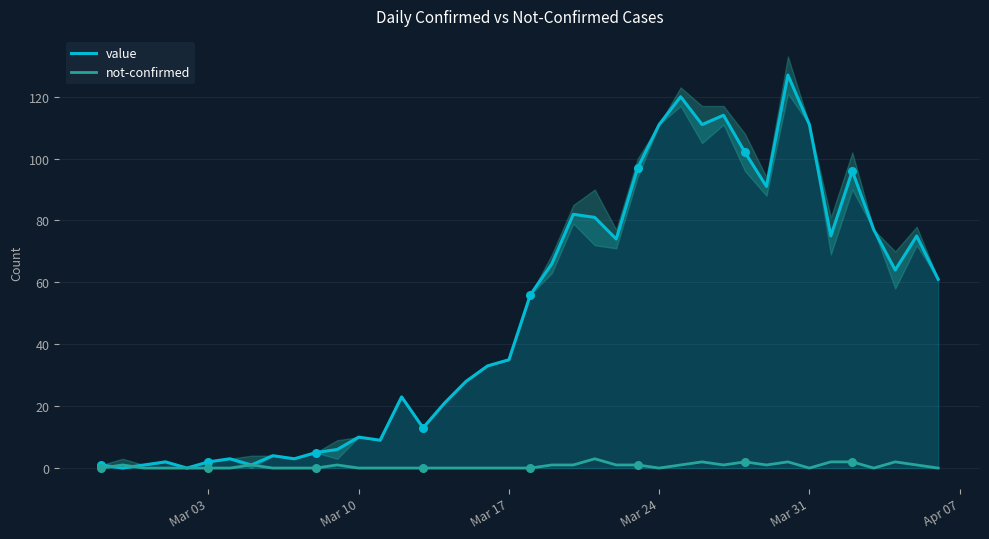

Which series reaches the minimum Y coordinate?

value